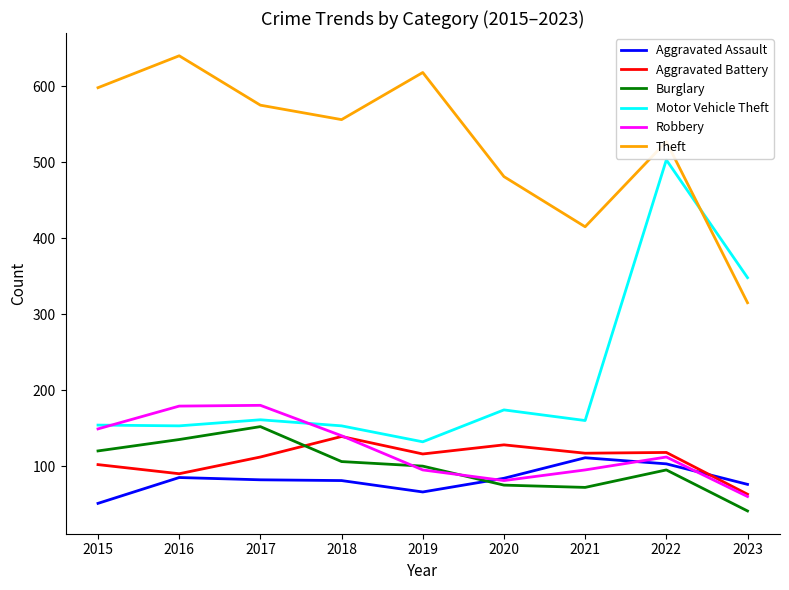

At which label is Theft closest to 477?

2020